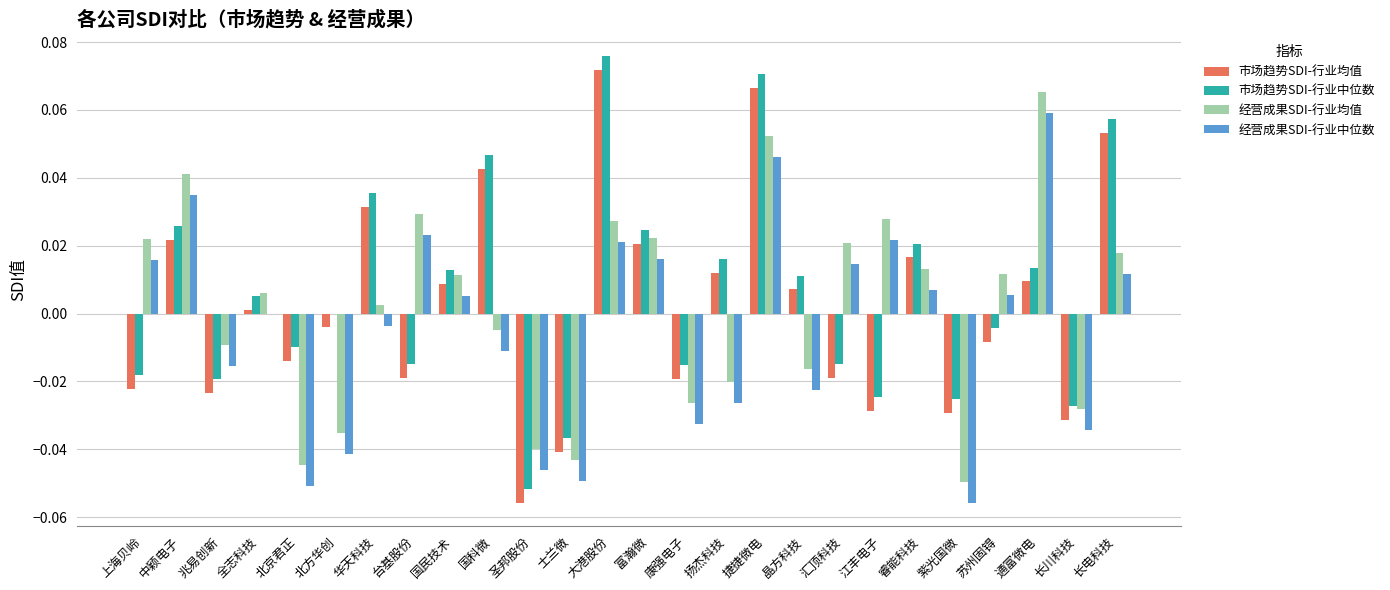

Is it true that 经营成果SDI-行业均值 equals -0.0 at 扬杰科技?

True